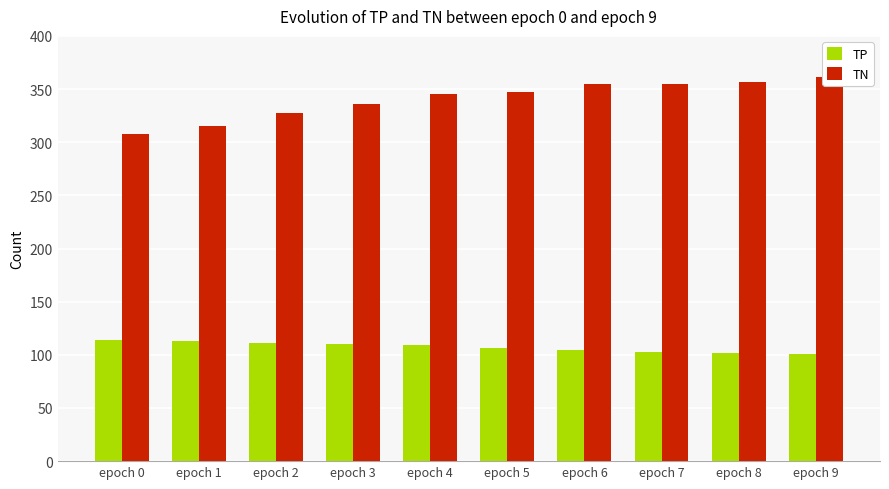

Reading left to right, transcribe all the data shown in this chart.

TP: epoch 0=114	epoch 1=113	epoch 2=111	epoch 3=110	epoch 4=109	epoch 5=106	epoch 6=105	epoch 7=103	epoch 8=102	epoch 9=101
TN: epoch 0=308	epoch 1=315	epoch 2=327	epoch 3=336	epoch 4=345	epoch 5=347	epoch 6=355	epoch 7=355	epoch 8=357	epoch 9=361